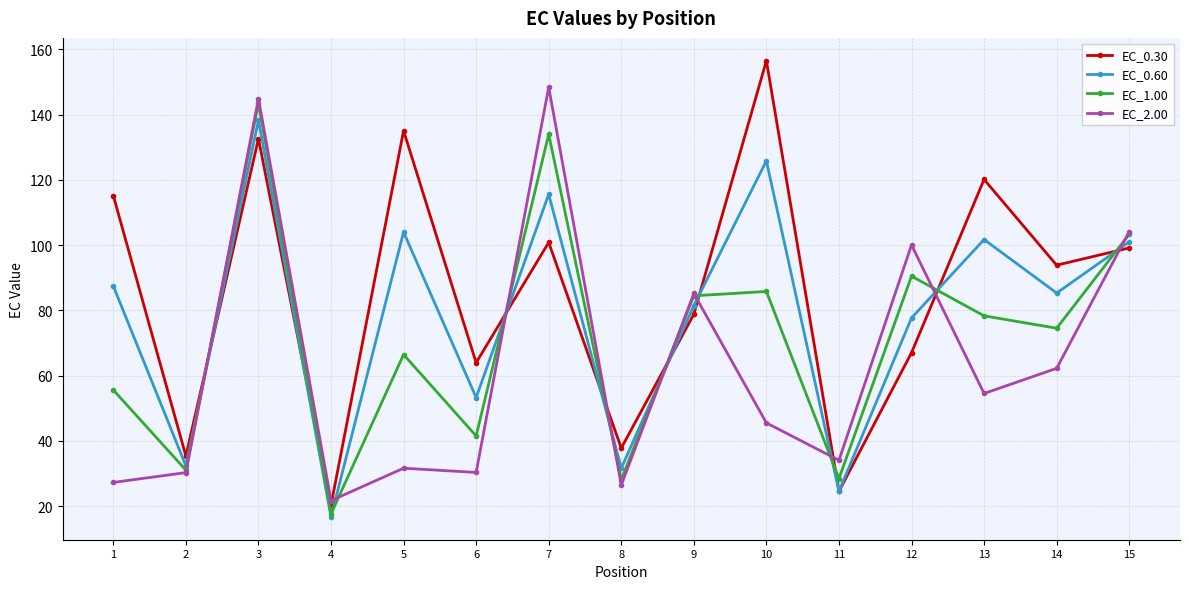

The EC_2.00 series shows 11.8 at 11. True or false?

False